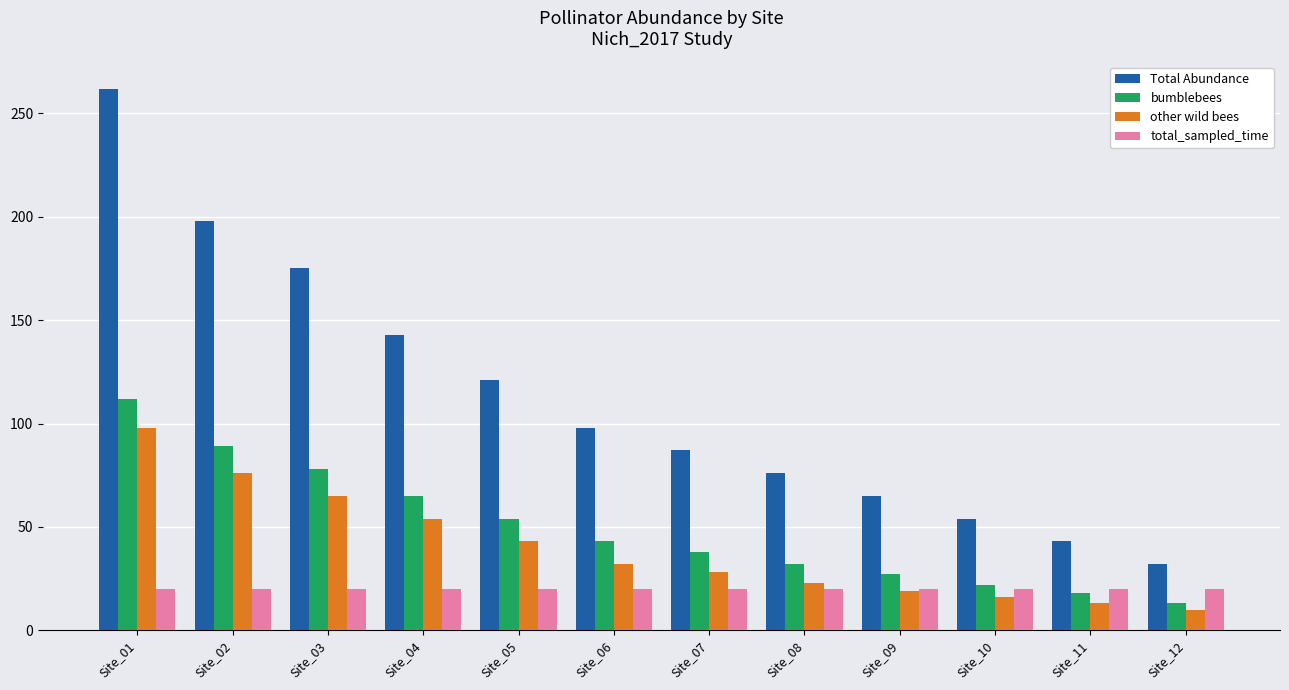

What is the total value across all series at Site_11?

94